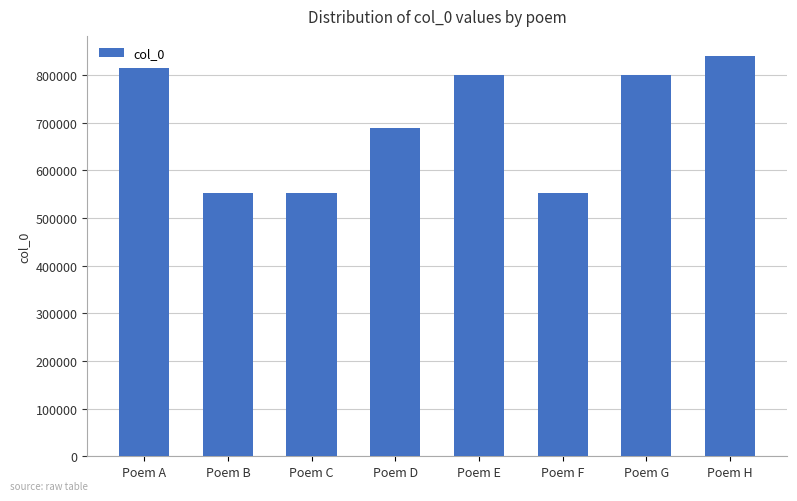

True or false: the data shows 552425 at Poem C.

True